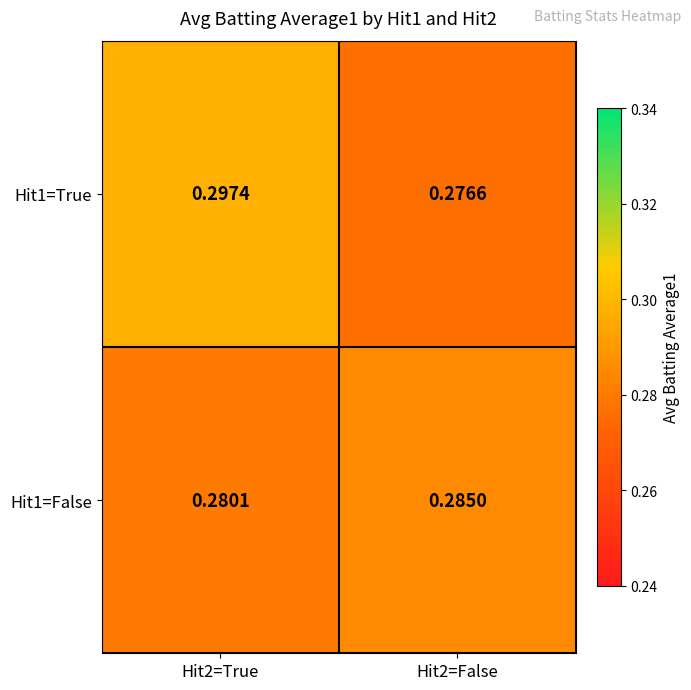

Rank the series by their maximum value, from highest to lowest.

Hit1=True, Hit1=False